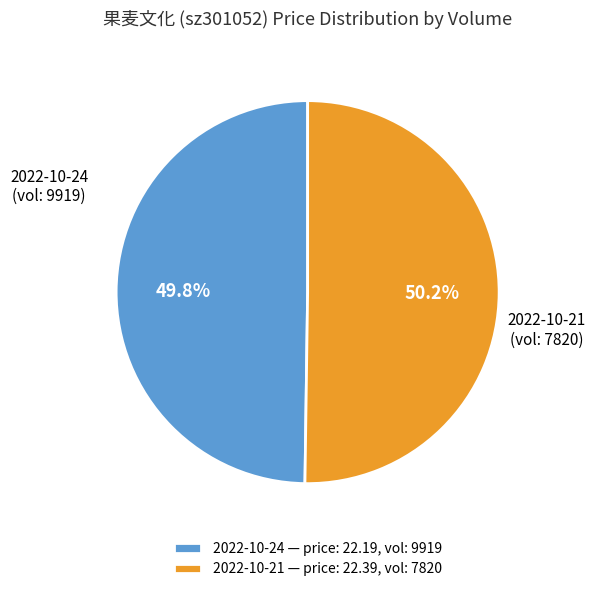

What is the ratio of the value at 2022-10-24 (vol: 9919) to the value at 2022-10-21 (vol: 7820)?

1.0